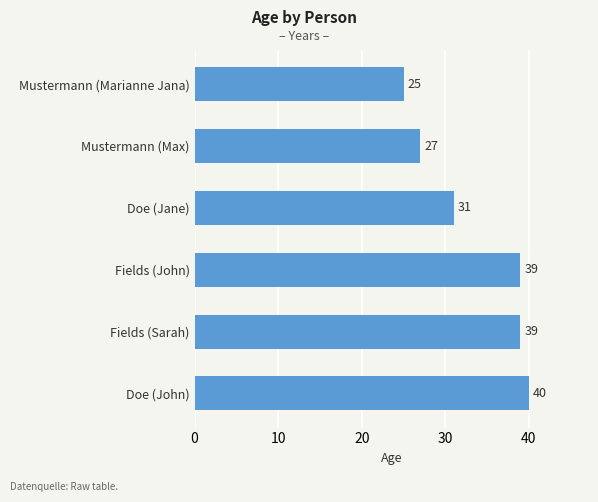

True or false: the data shows 25 at Mustermann (Marianne Jana).

True